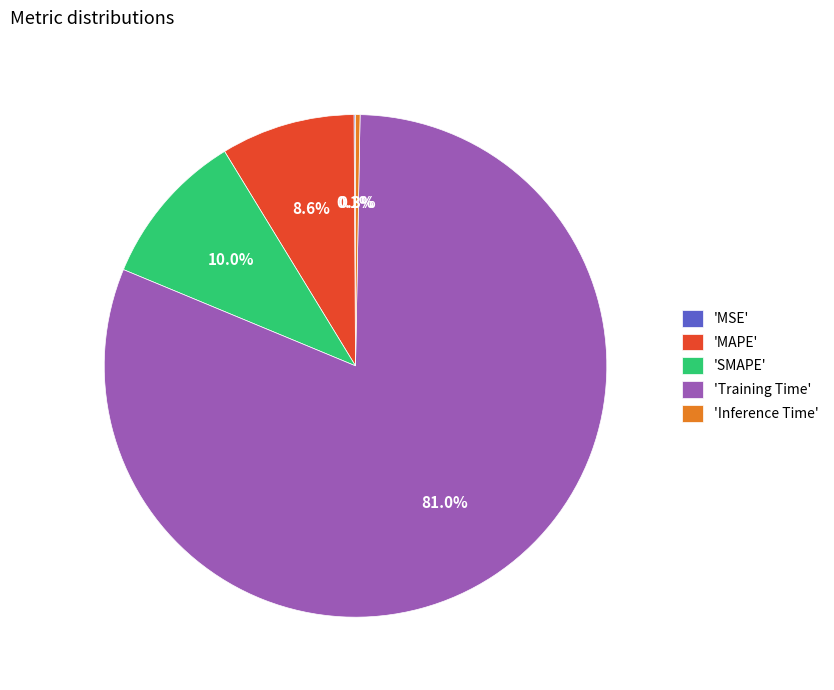

What is the majority slice?

'Training Time'